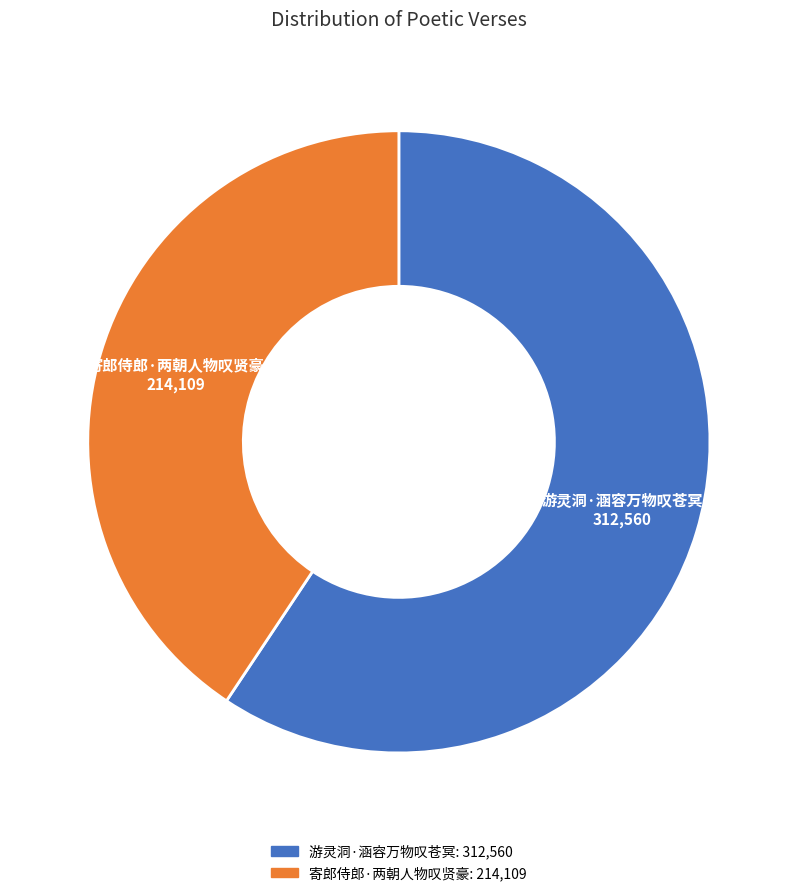

Rank the categories by value from highest to lowest.

游灵洞·涵容万物叹苍冥, 寄郎侍郎·两朝人物叹贤豪